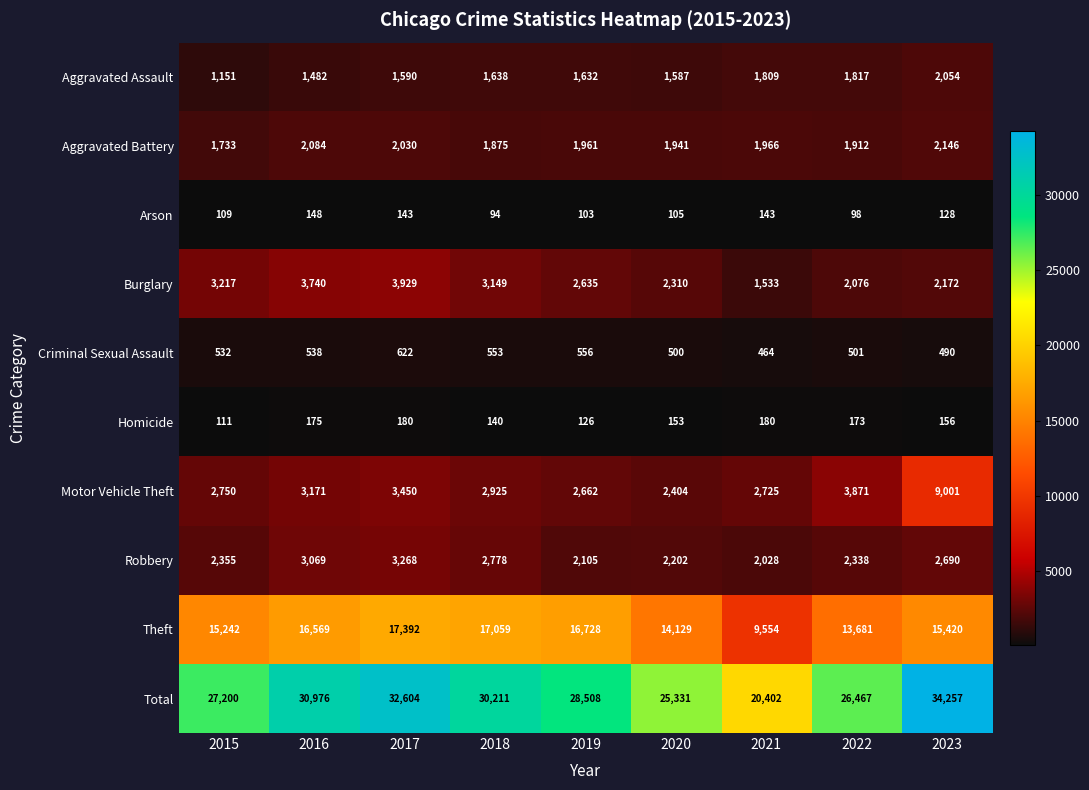

The Arson series shows 241 at 2016. True or false?

False